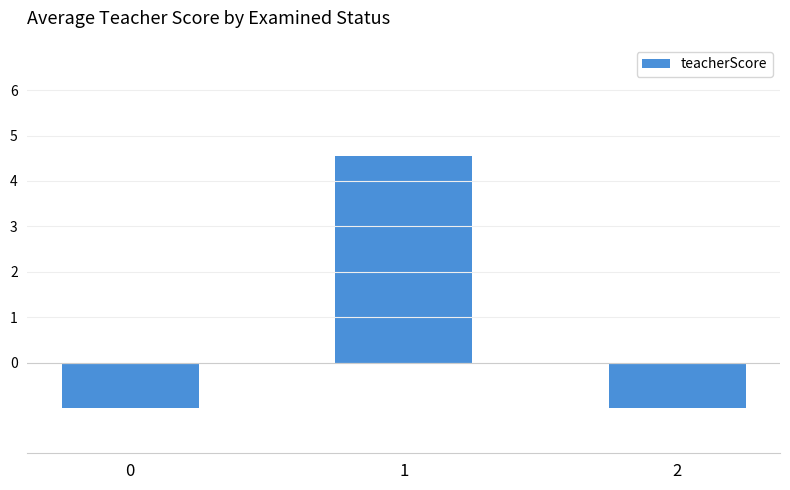

What is the difference between the values at 0 and 1?

5.5